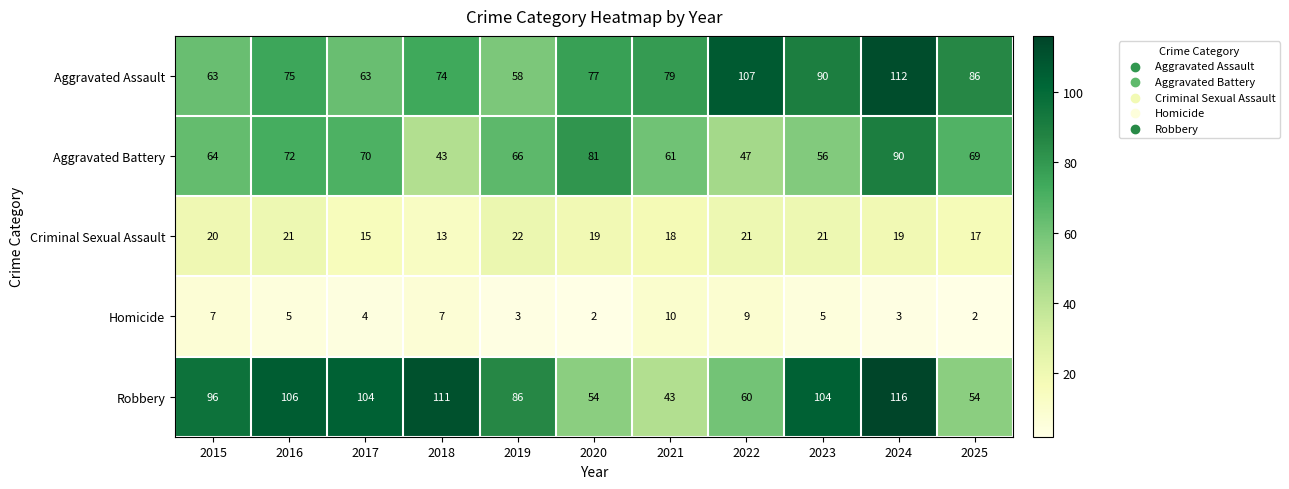

Which category has the highest value in the Homicide series?

2021